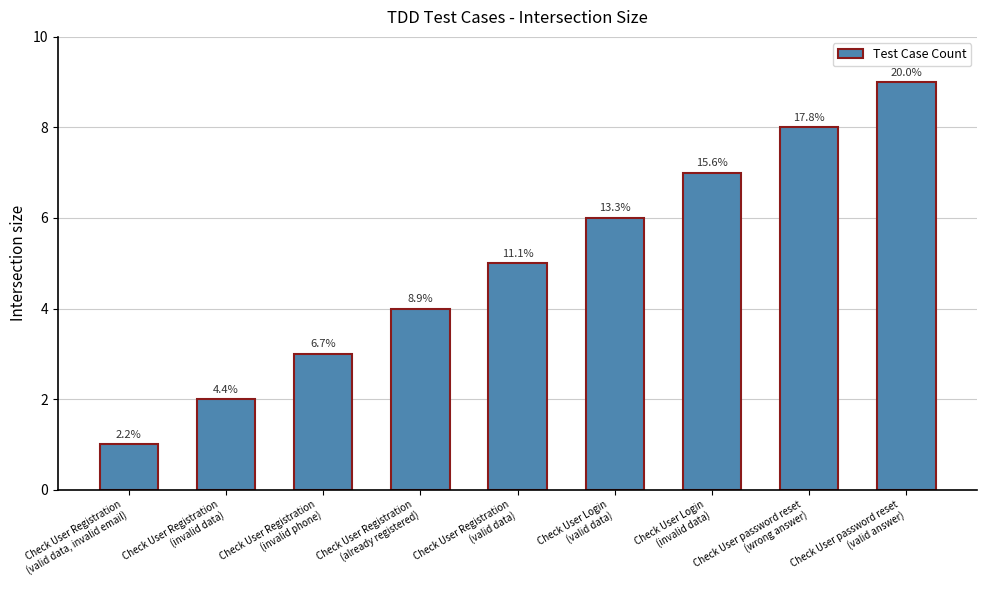

Read the value at Check User Login
(invalid data).

7